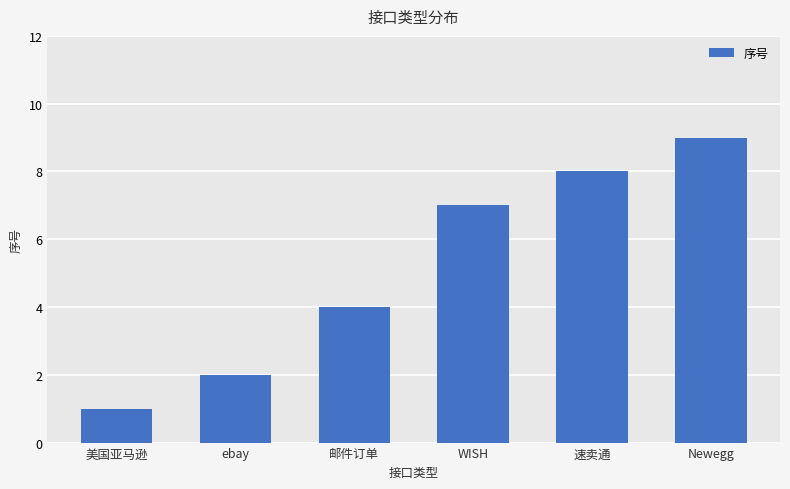

Rank the categories by value from highest to lowest.

Newegg, 速卖通, WISH, 邮件订单, ebay, 美国亚马逊